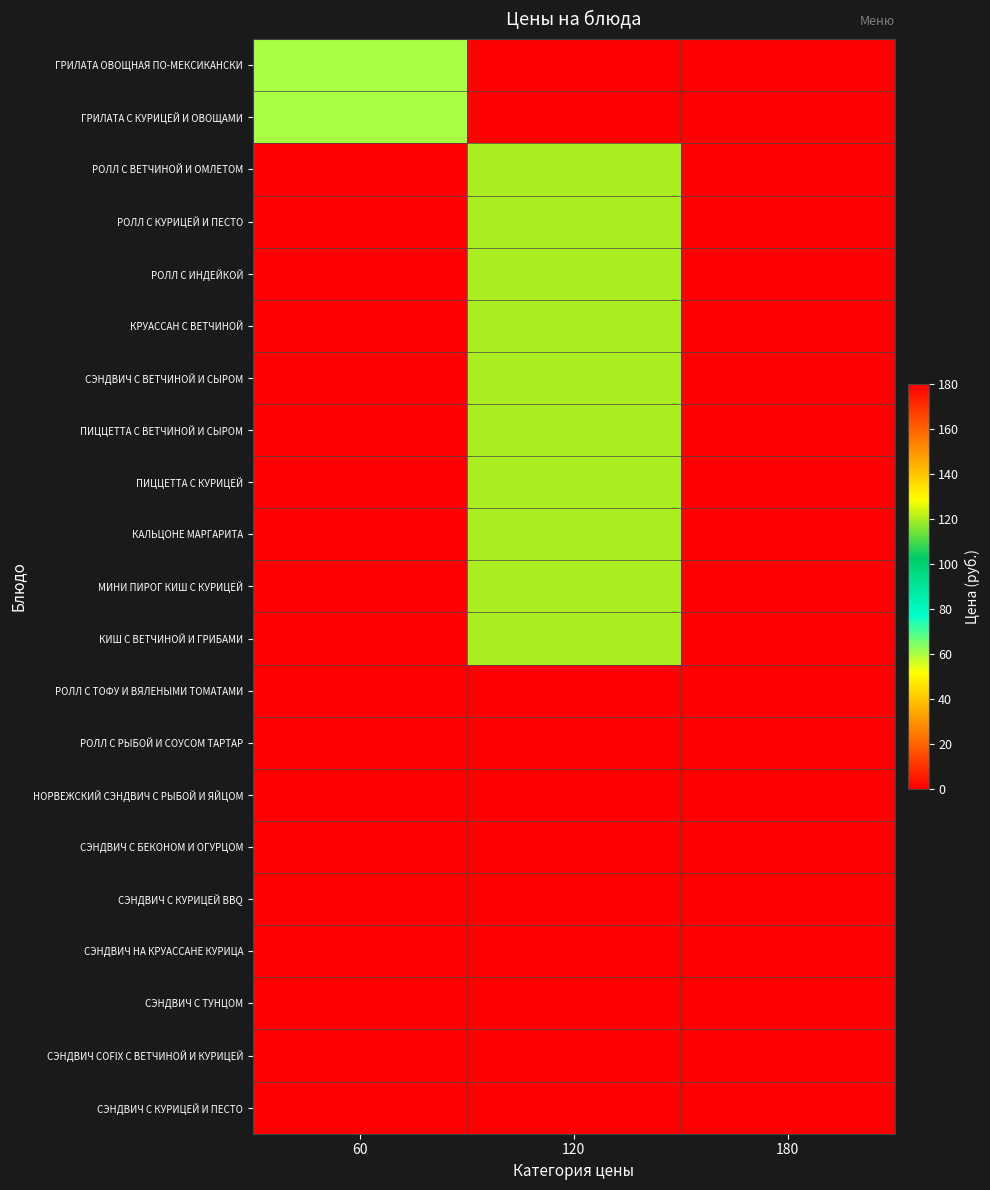

At which category does the chart reach its peak across all series?

180